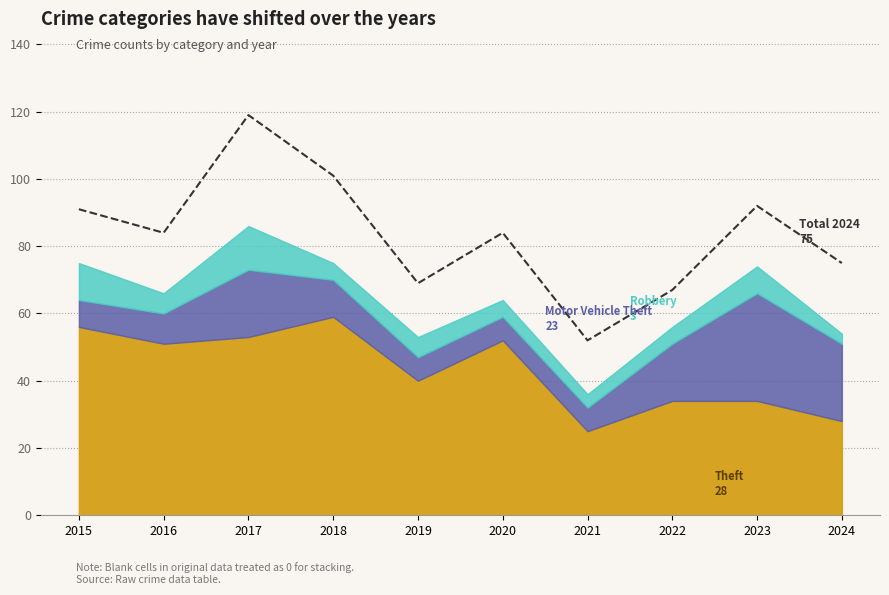

Between 2018 and 2024, which is larger?

2018